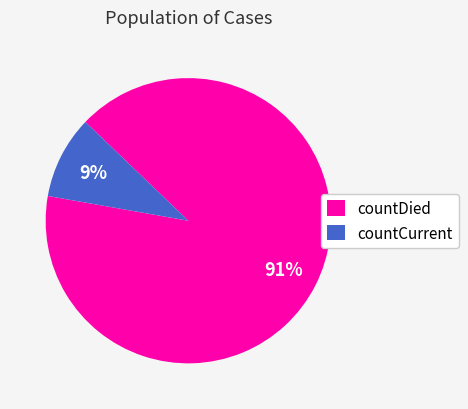

Between countCurrent and countDied, which is larger?

countDied